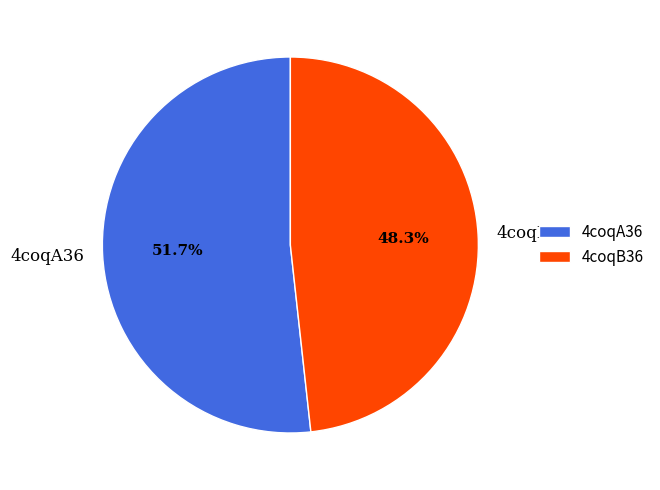

To the nearest percent, what percentage of the pie is 4coqB36?

48%